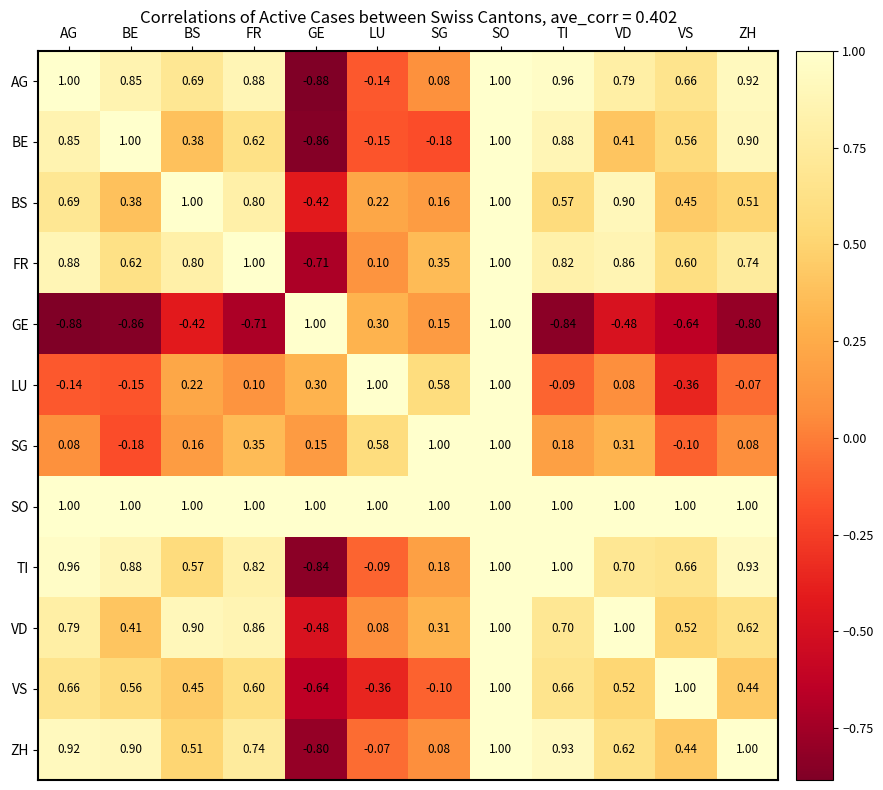

Is the value of SO at BS greater than the value of BS at VD?

Yes